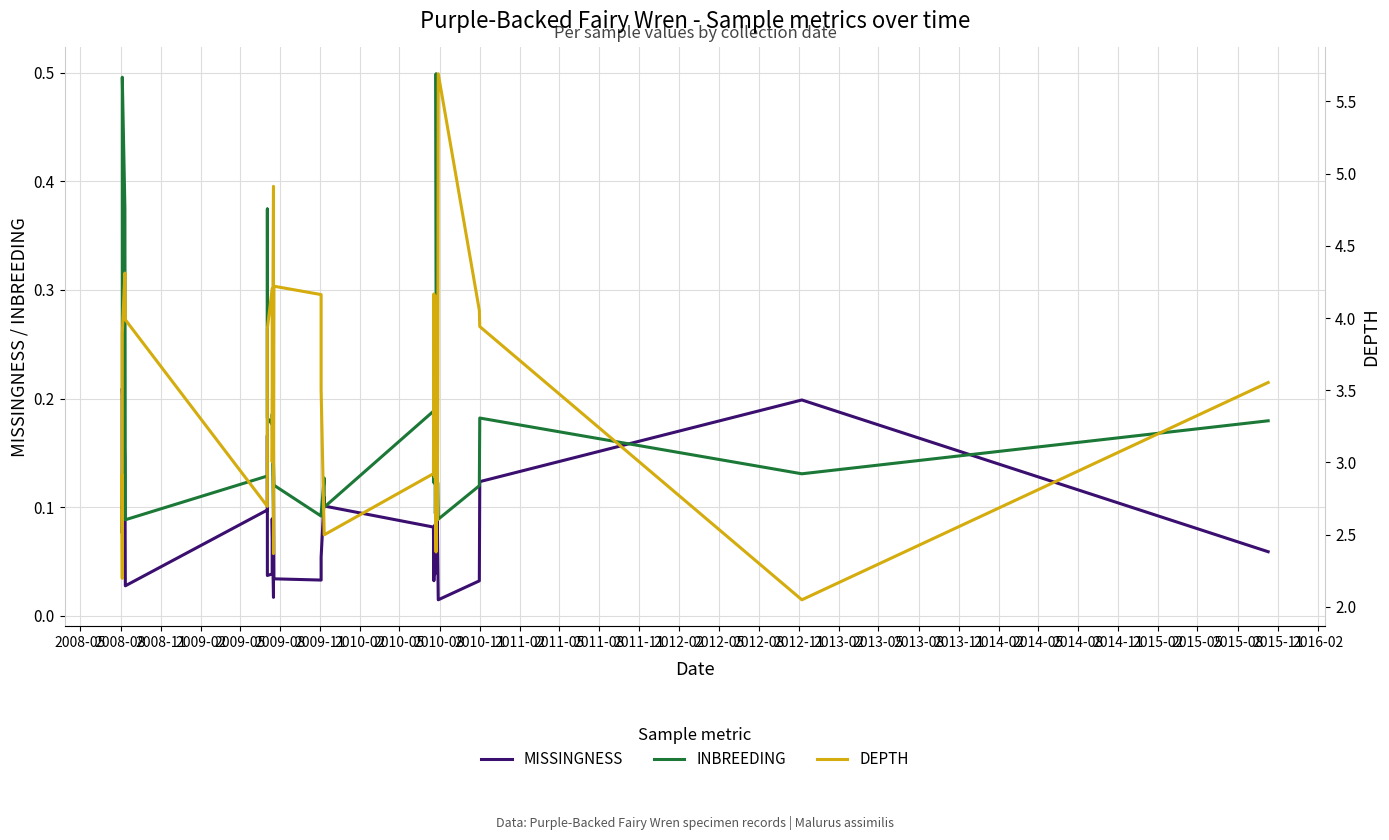

Reading left to right, list all the values displayed in this chart.

MISSINGNESS: 0.1	0.1	0.2	0.1	0.0	0.1	0.2	0.0	0.0	0.1	0.0	0.2	0.1	0.0	0.0	0.1	0.1	0.1	0.1	0.0	0.1	0.0	0.1	0.1	0.1	0.1	0.1	0.1	0.1	0.2	0.1	0.1	0.1	0.1	0.1	0.0	0.0	0.1	0.2	0.1
INBREEDING: 0.1	0.1	0.5	0.4	0.1	0.1	0.4	0.2	0.2	0.2	0.1	0.1	0.1	0.1	0.1	0.1	0.1	0.1	0.2	0.1	0.2	0.1	0.1	0.1	0.1	0.1	0.2	0.1	0.1	0.5	0.1	0.1	0.1	0.1	0.1	0.1	0.1	0.2	0.1	0.2
DEPTH: 2.9	2.2	3.9	4.3	4.0	2.7	3.1	3.9	4.2	3.0	4.9	3.3	2.4	4.2	4.2	3.5	2.5	2.5	2.9	4.2	2.9	3.7	3.6	3.3	2.9	3.5	3.0	2.4	2.8	4.1	2.9	3.7	2.6	2.8	3.5	5.7	4.1	3.9	2.0	3.6